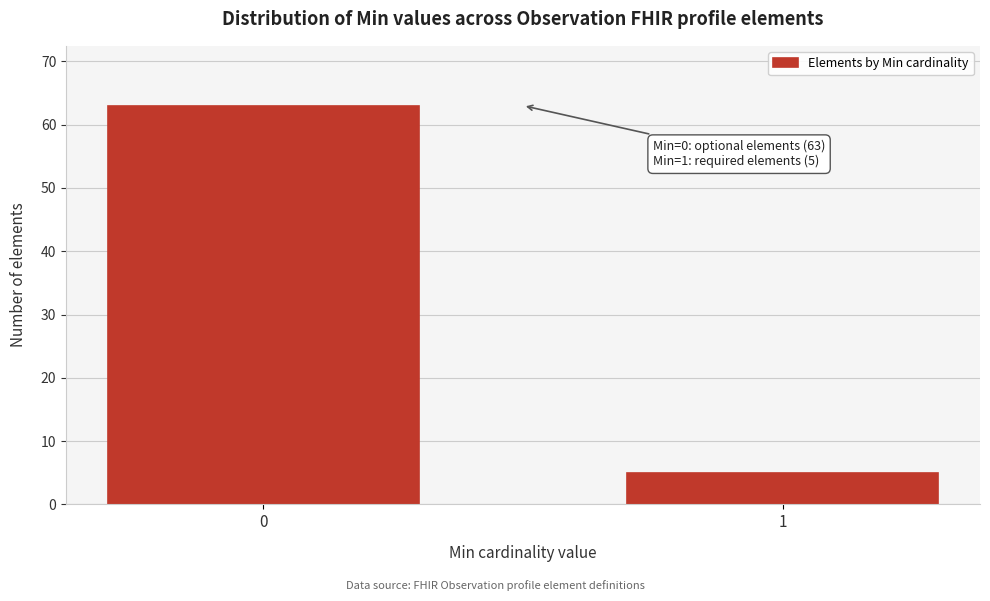

Reading left to right, transcribe all the data shown in this chart.

63	5